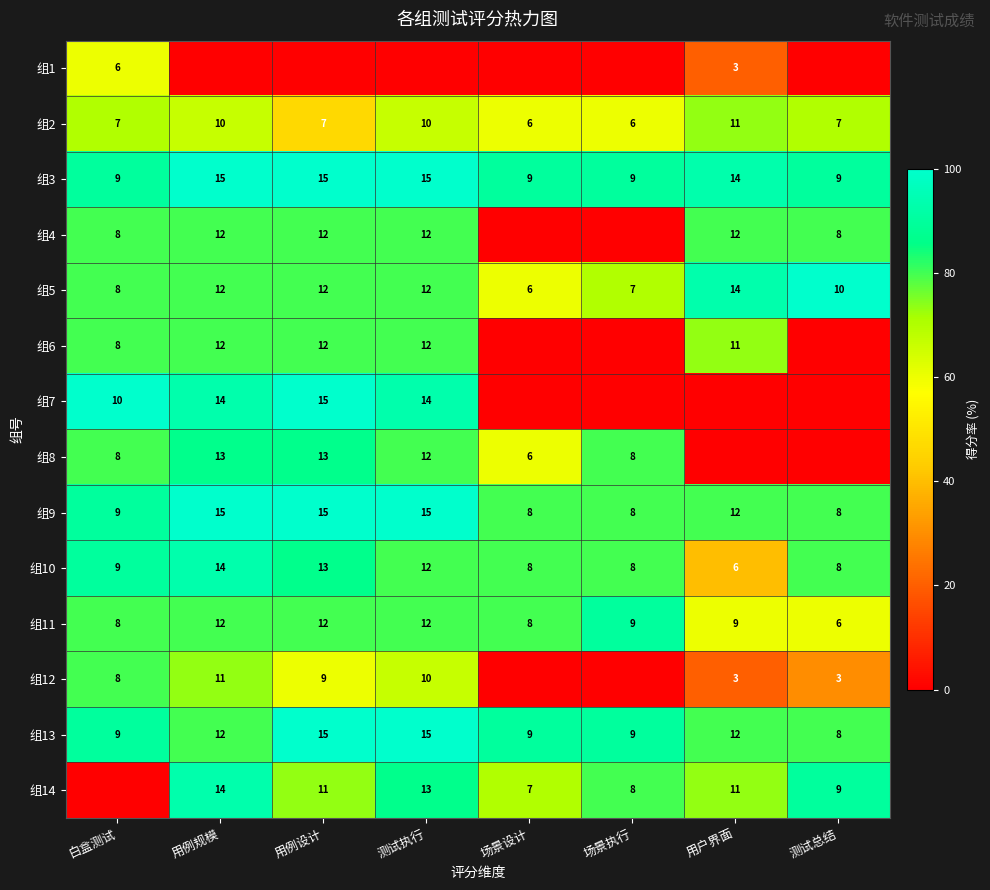

The 组9 series shows 15 at 用例设计. True or false?

True